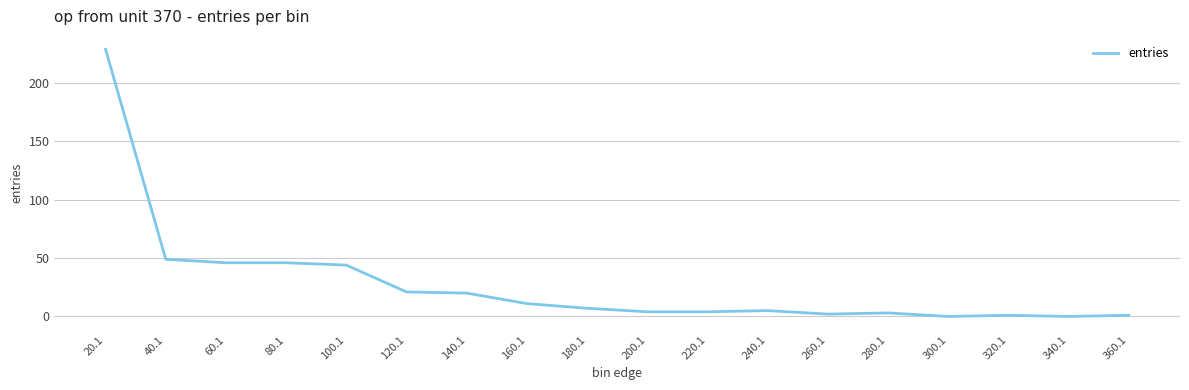

Where is the data nearest to the value 114?

40.1